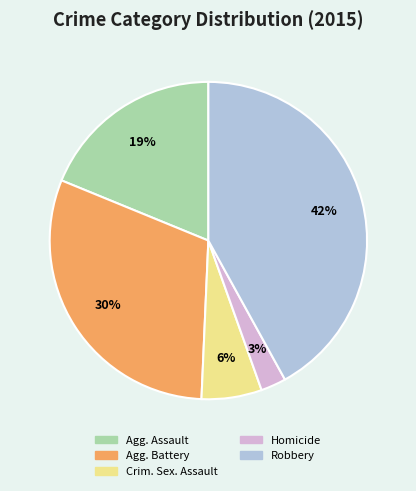

Does any single category account for the majority?

No